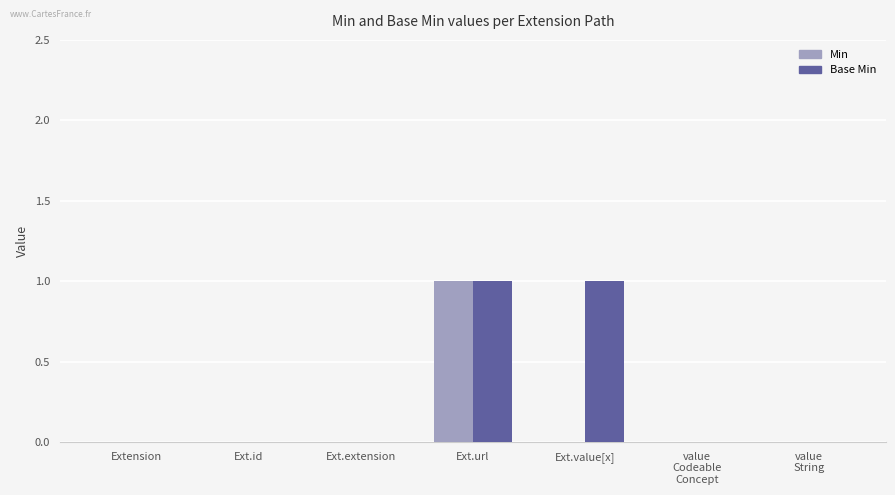

Reading left to right, extract all data points from this chart.

Min: 0	0	0	1	0	0	0
Base Min: 0	0	0	1	1	0	0